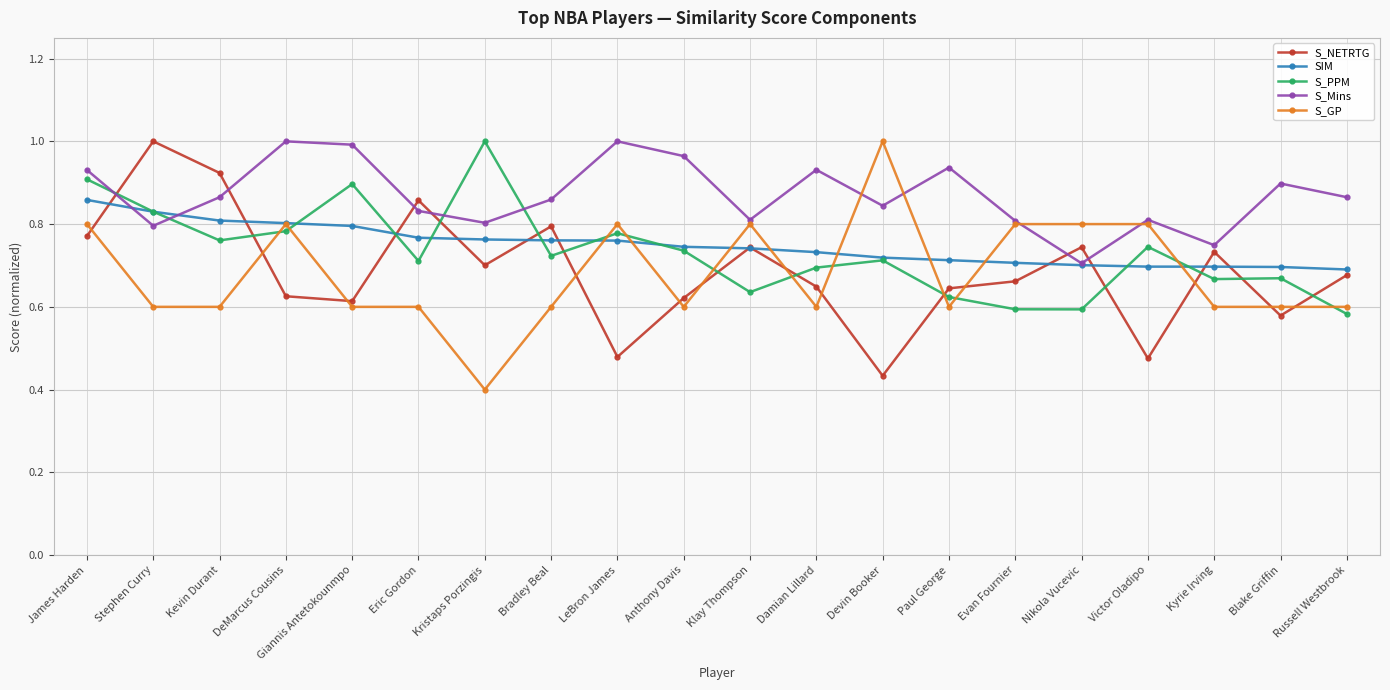

Does the chart display data point markers on the line(s)?

Yes